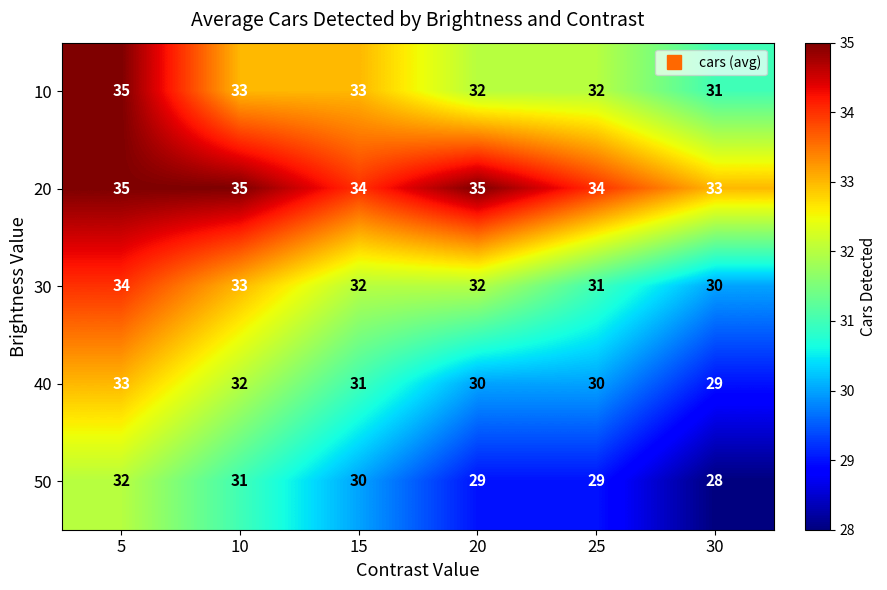

Between 5 and 10, which series saw the biggest shift?

10